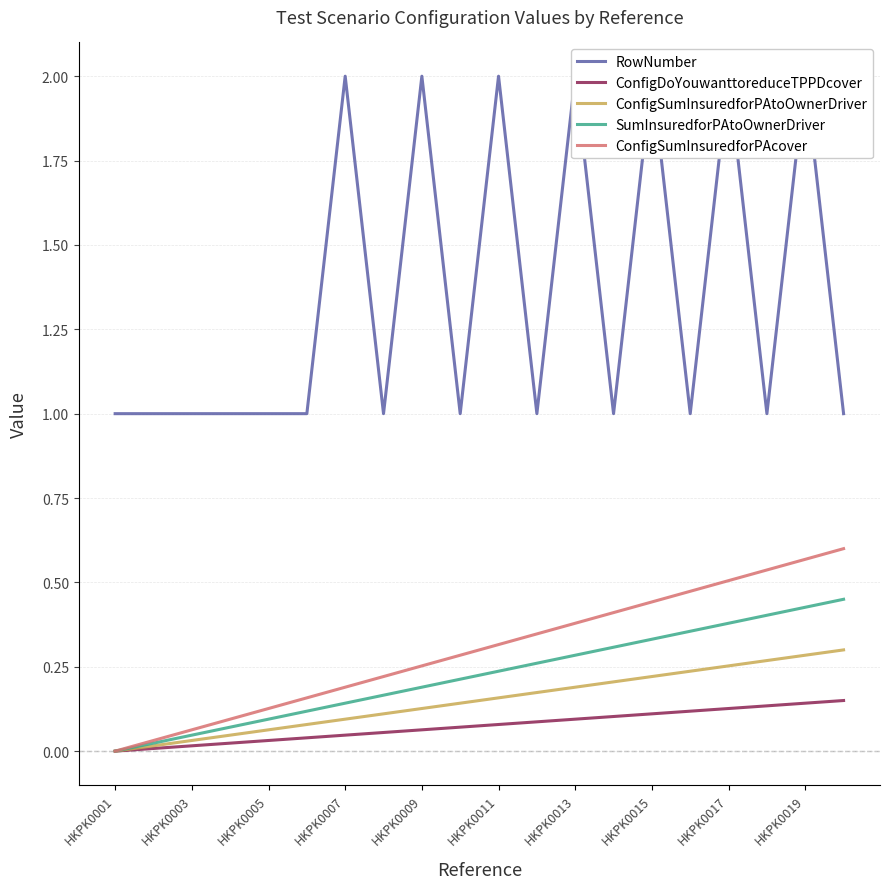

What are all the series names shown in the legend?

RowNumber, ConfigDoYouwanttoreduceTPPDcover, ConfigSumInsuredforPAtoOwnerDriver, SumInsuredforPAtoOwnerDriver, ConfigSumInsuredforPAcover